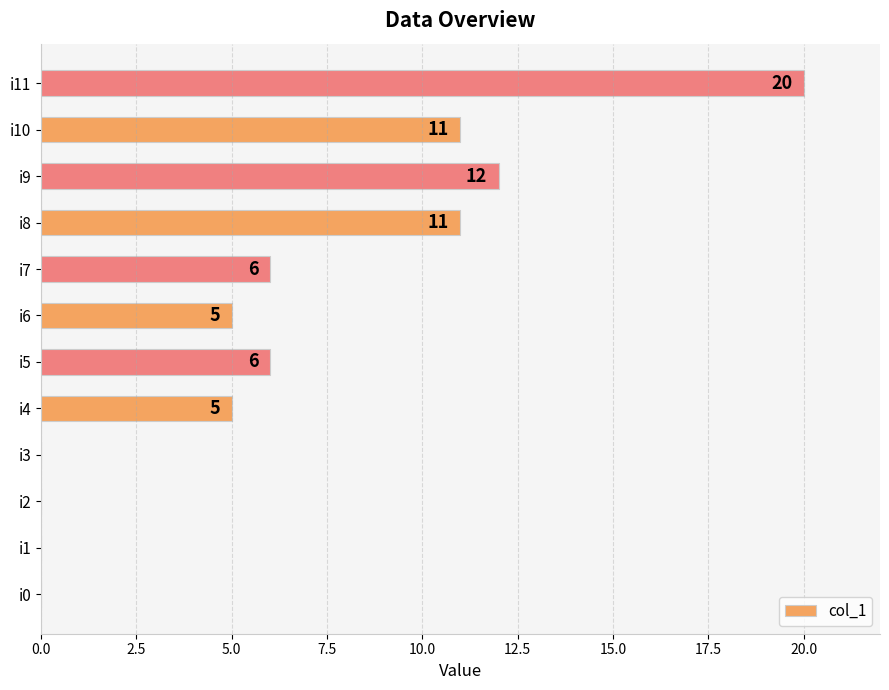

Count the number of data series in this chart.

1